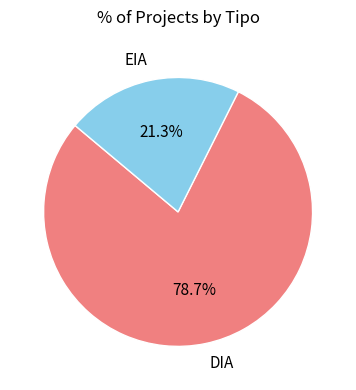

To the nearest percent, what is the difference between the EIA and DIA slice percentages?

57%